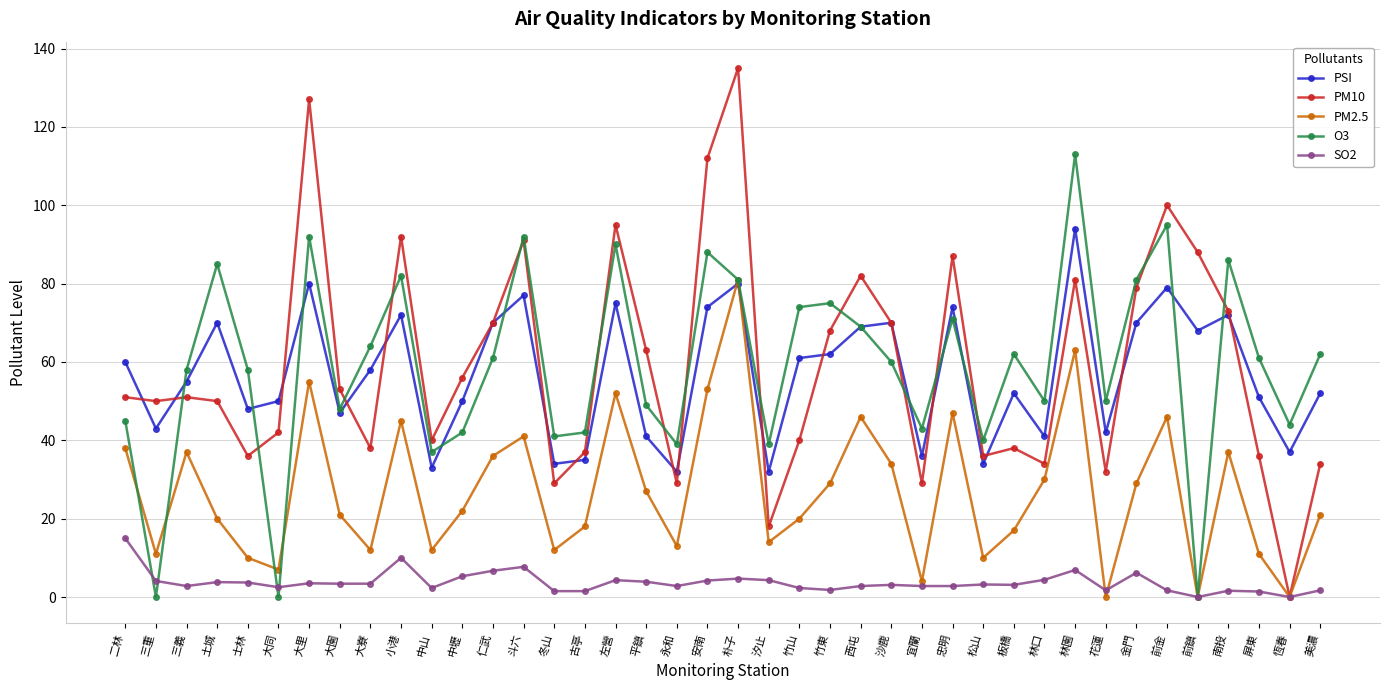

True or false: SO2 and PSI cross at least once.

False